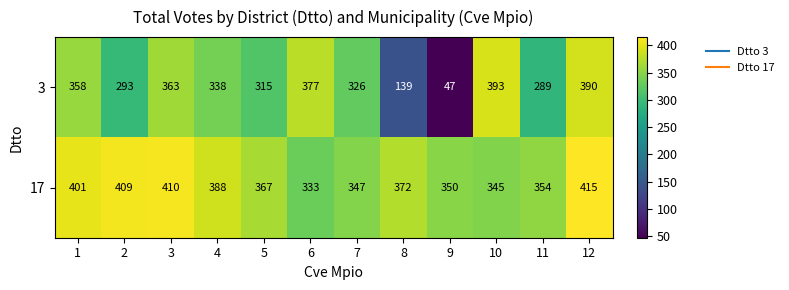

How many categories are shown in the chart?

12